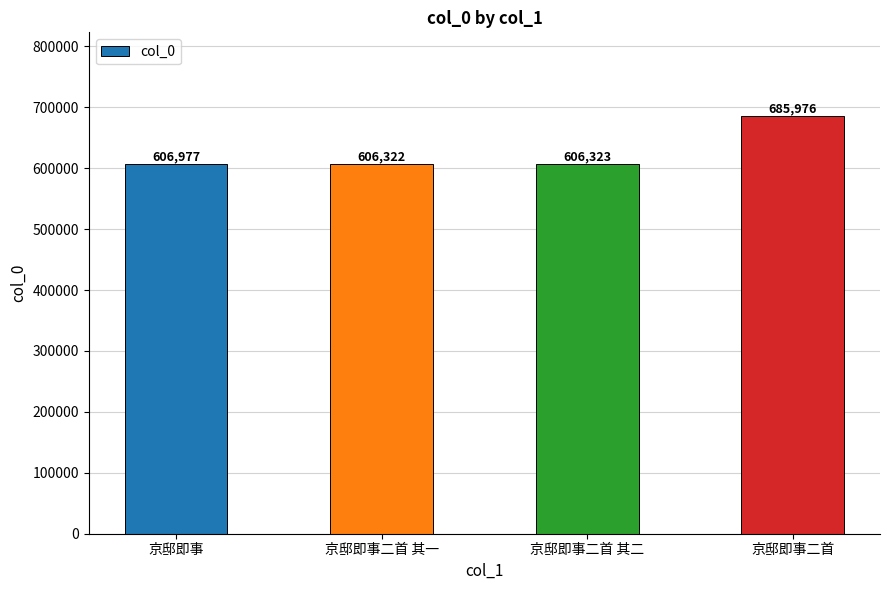

Reading left to right, extract all data points from this chart.

606977	606322	606323	685976